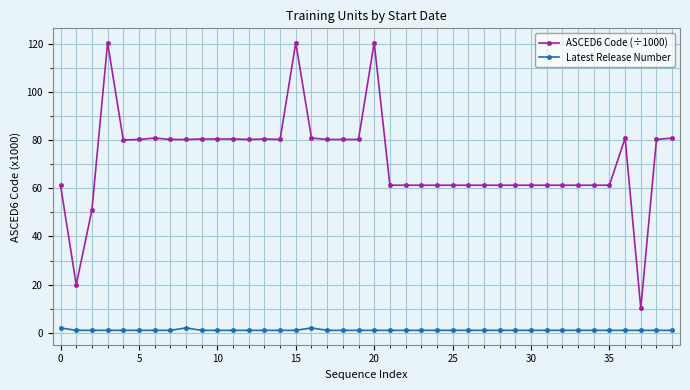

Rank the series by their average value, from highest to lowest.

ASCED6 Code (÷1000), Latest Release Number